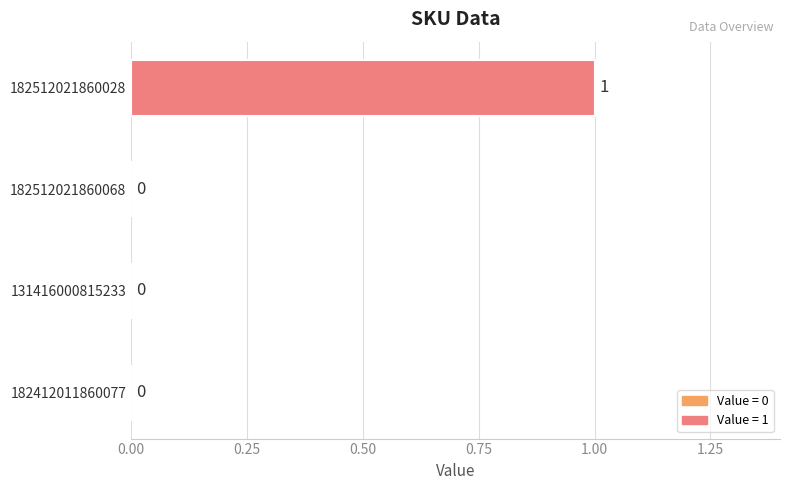

Is it true that the value at 182512021860068 is 0?

True